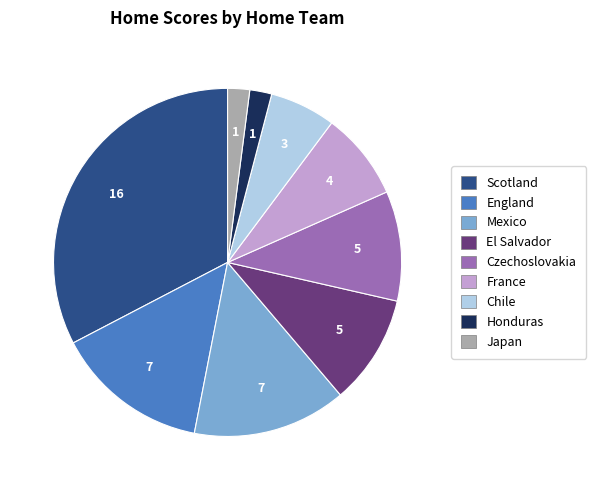

Is there a majority slice in this chart?

No